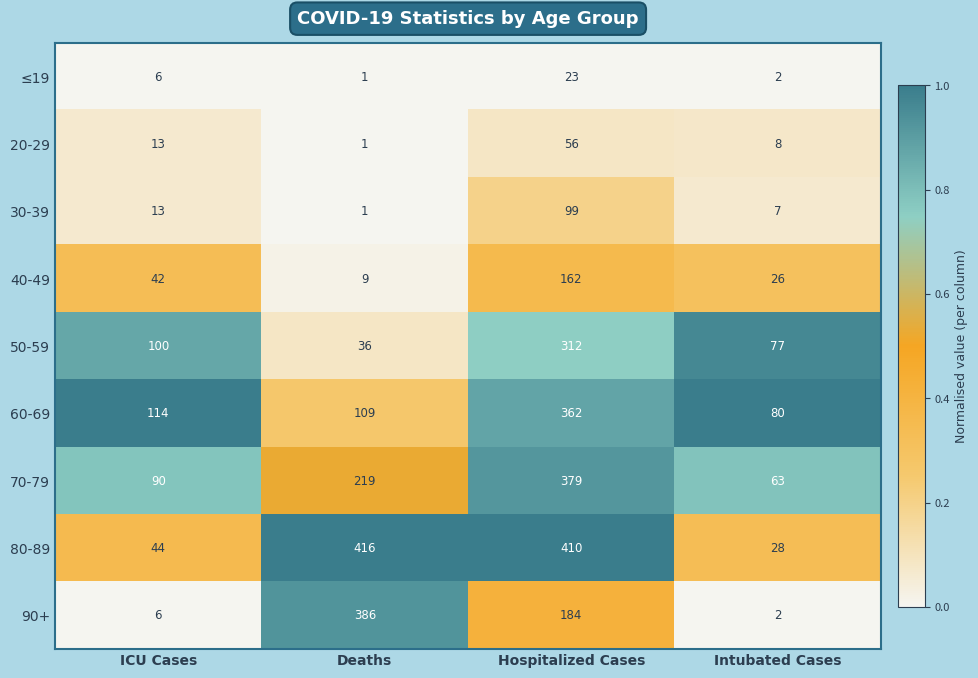

What is the maximum value for 40-49?

162